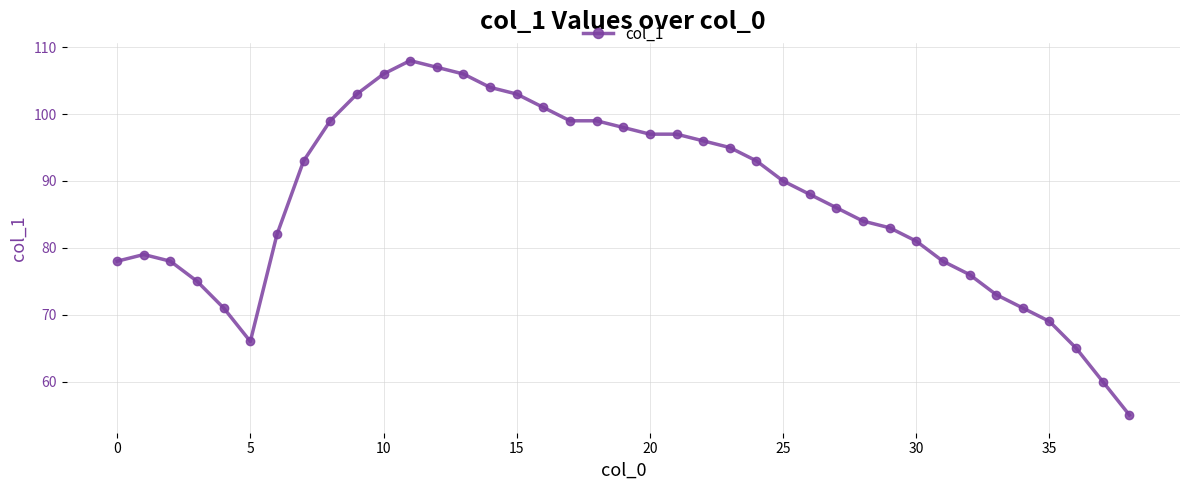

True or false: the data has more than 1 interior local peaks.

True